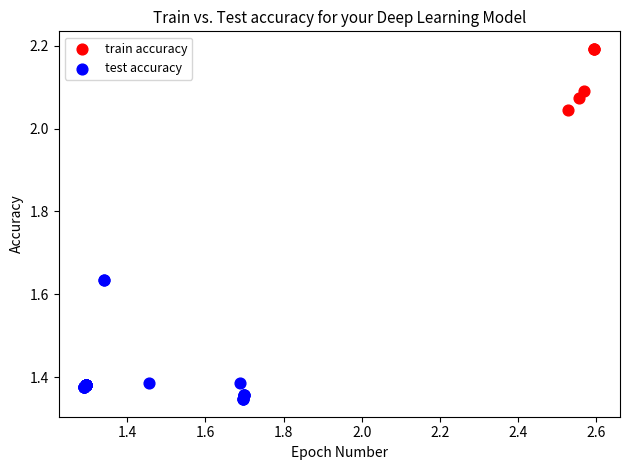

Which series contains the lowest Y value?

test accuracy